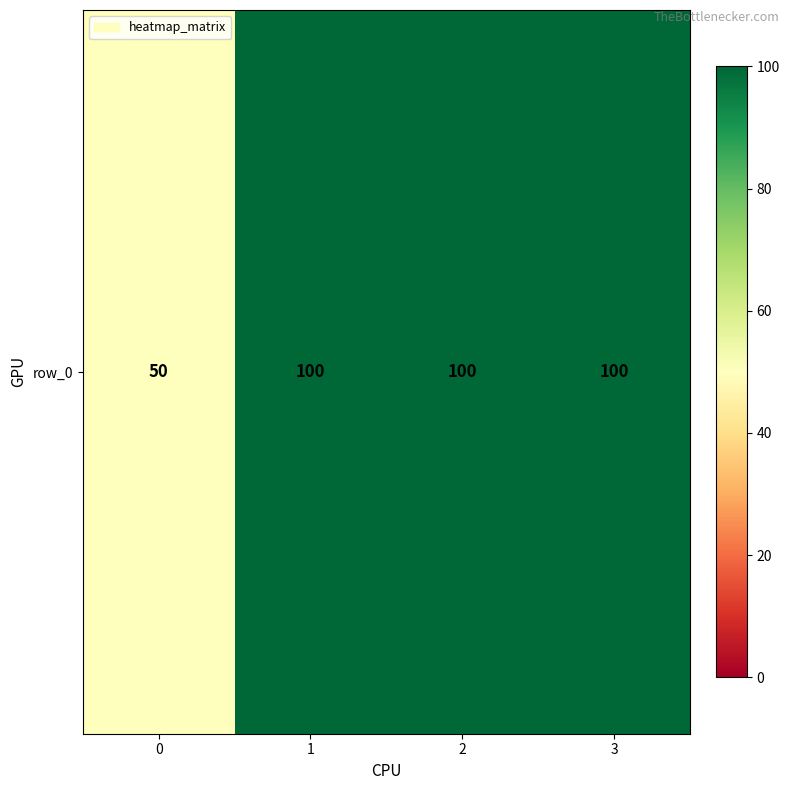

Which has a higher value, 2 or 1?

2